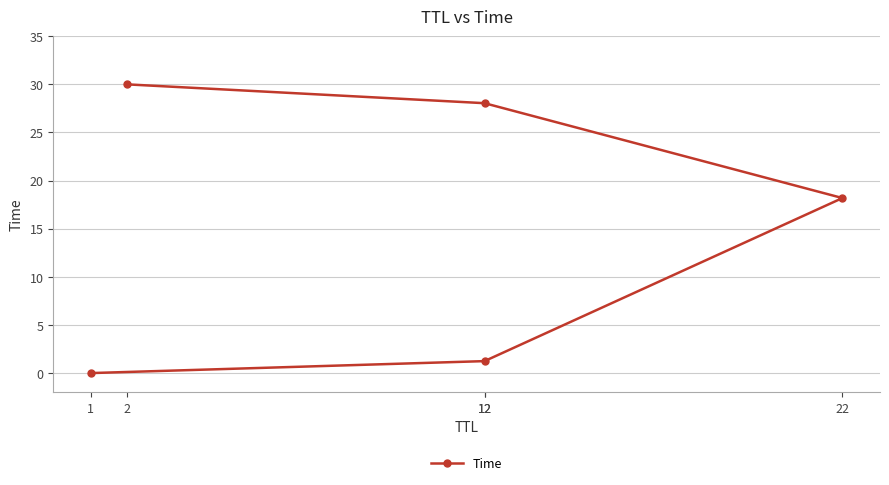

Reading left to right, what are all the values shown in this chart?

1=0.0	12=1.2	22=18.2	12=28.0	2=30.0